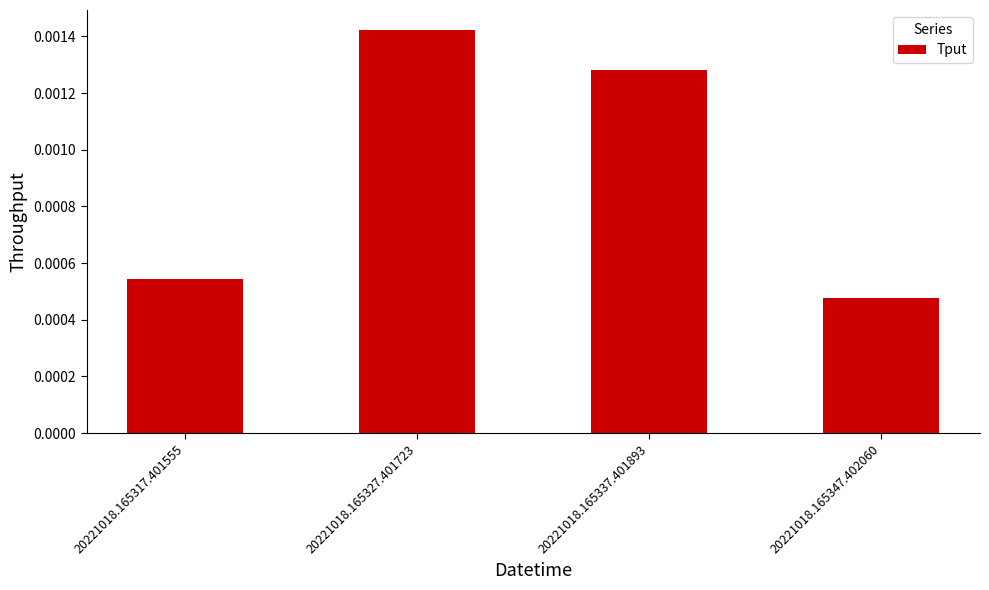

List the labels in order of value, largest first.

20221018.165327.401723, 20221018.165337.401893, 20221018.165317.401555, 20221018.165347.402060